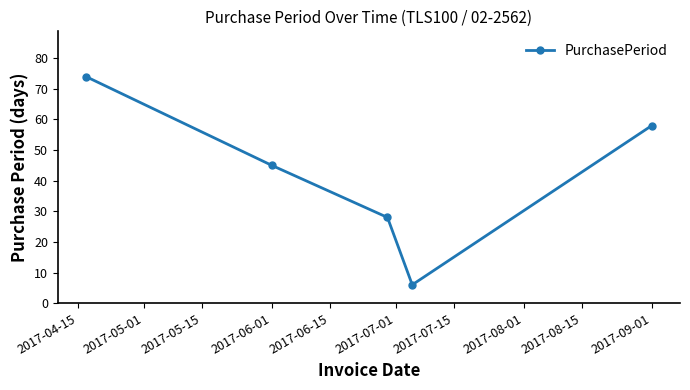

What is the value of the 1st point from the left?

74